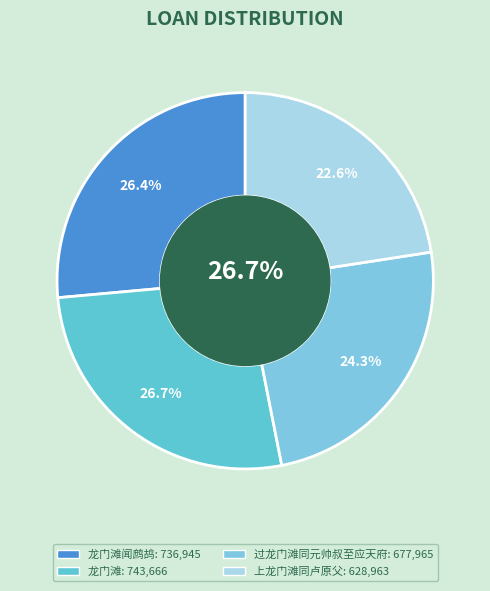

To the nearest percent, what is the average slice percentage?

25%